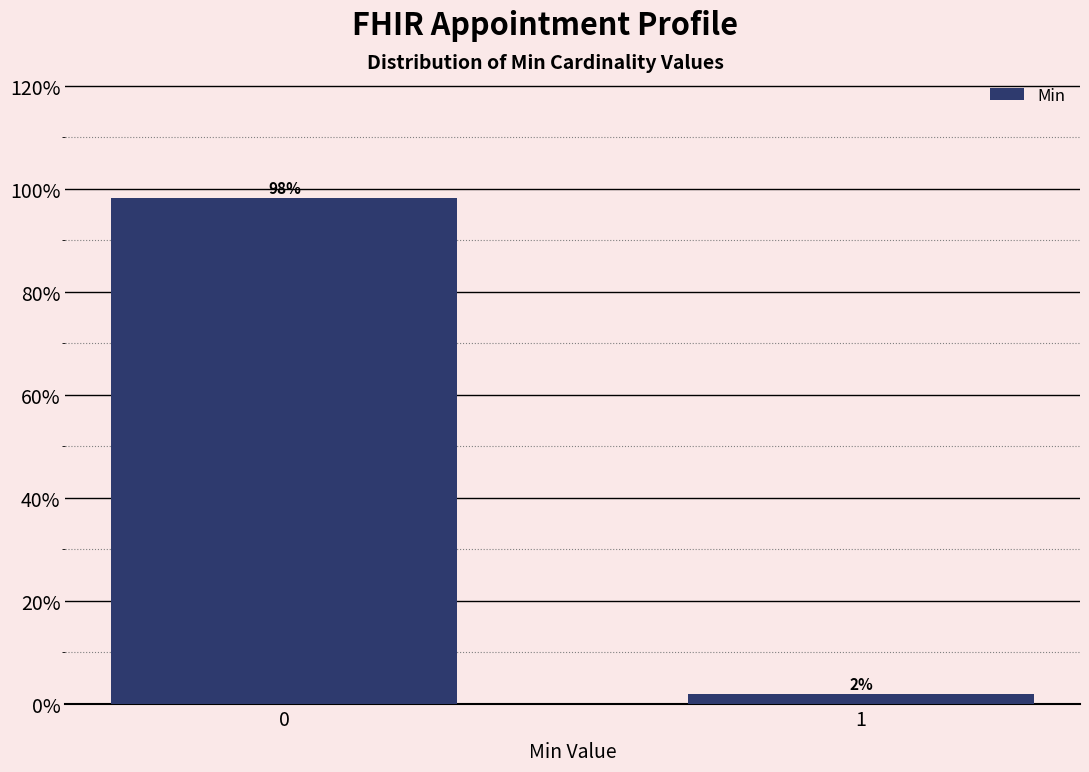

What is the value of the 1st bar from the left?

98.1